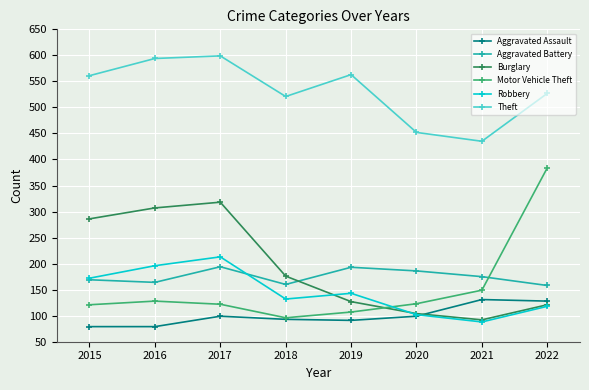

True or false: Motor Vehicle Theft has a value of 166 at 2018.

False